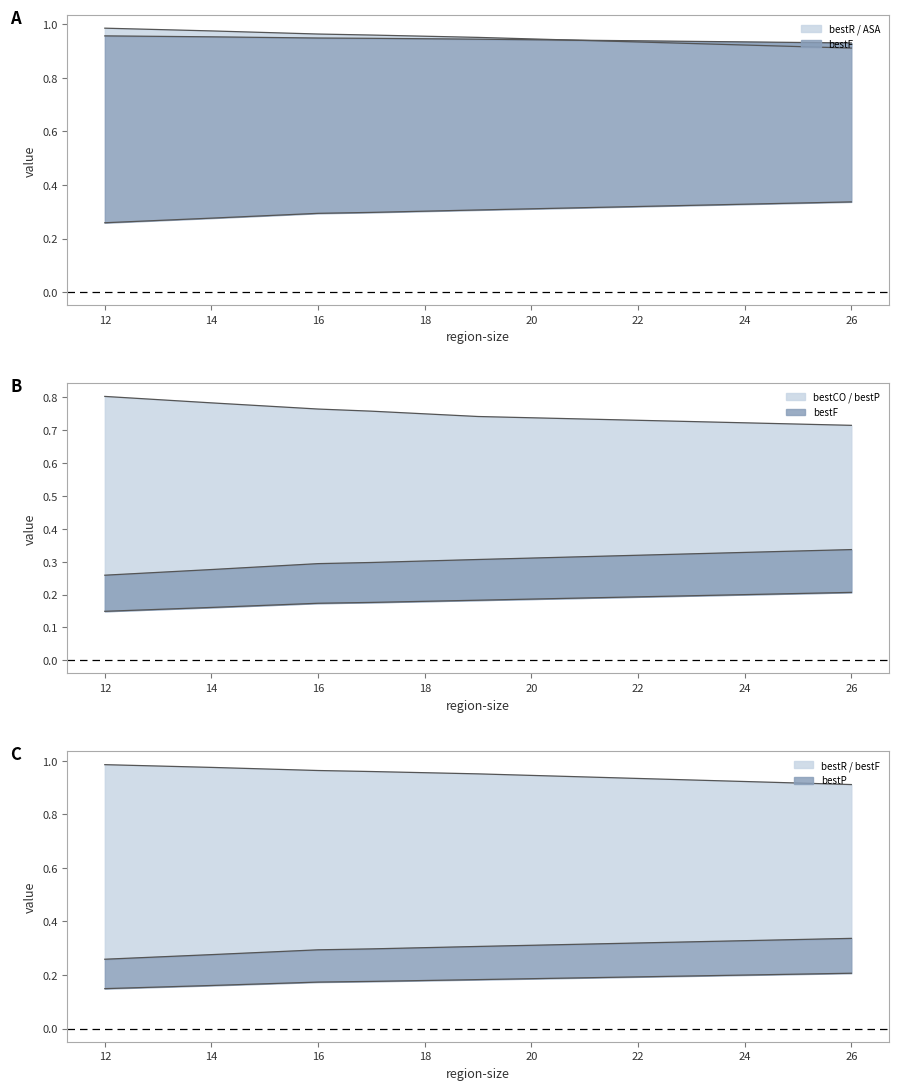

True or false: UE and bestR intersect in this chart.

False